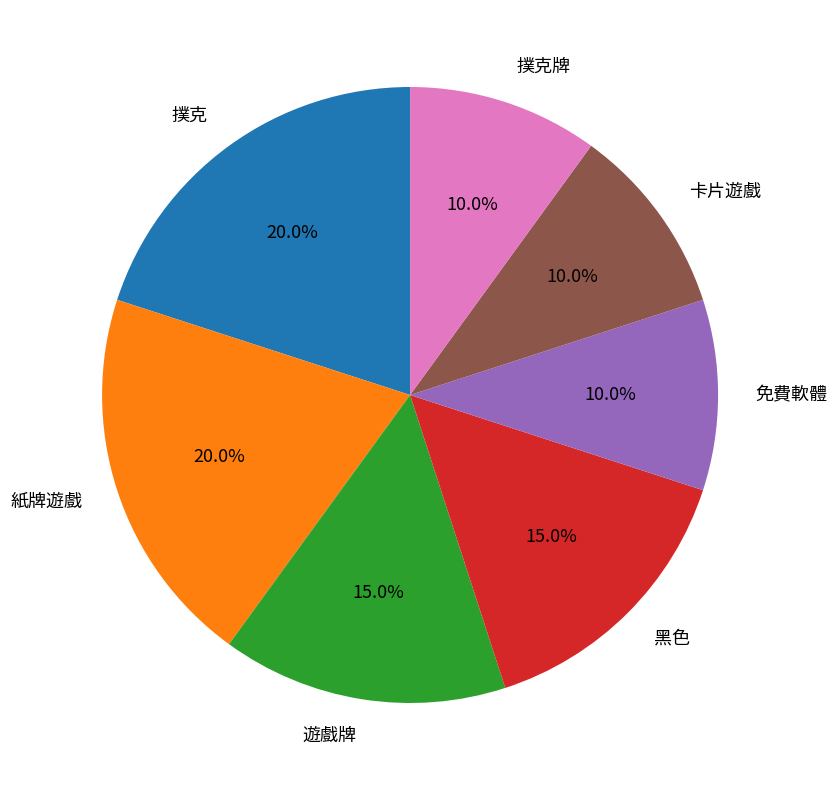

What percentage do 卡片遊戲 and 撲克 together represent?

30.0%